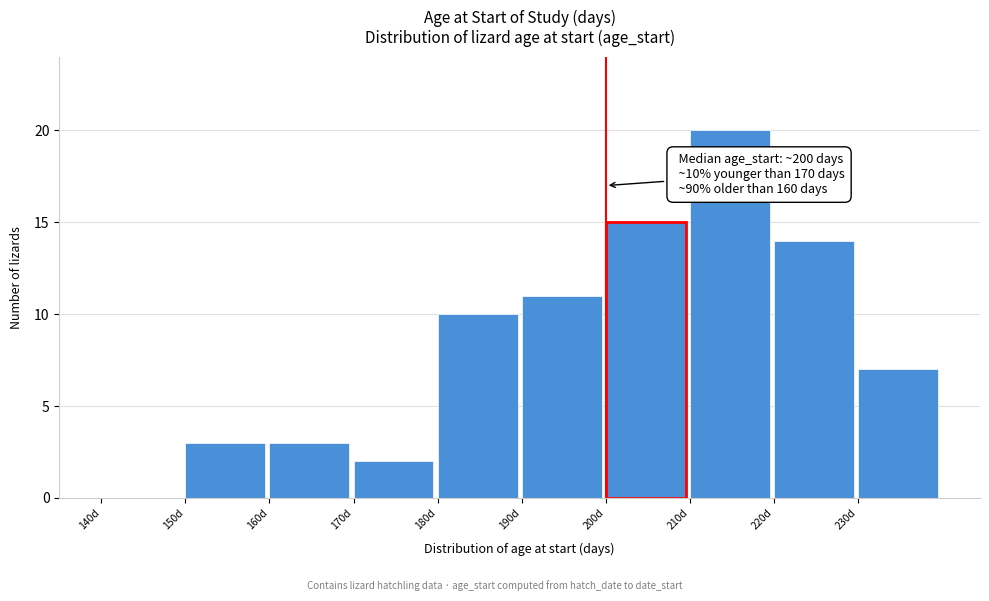

Which range on the x-axis has the tallest bar?

210 to 220